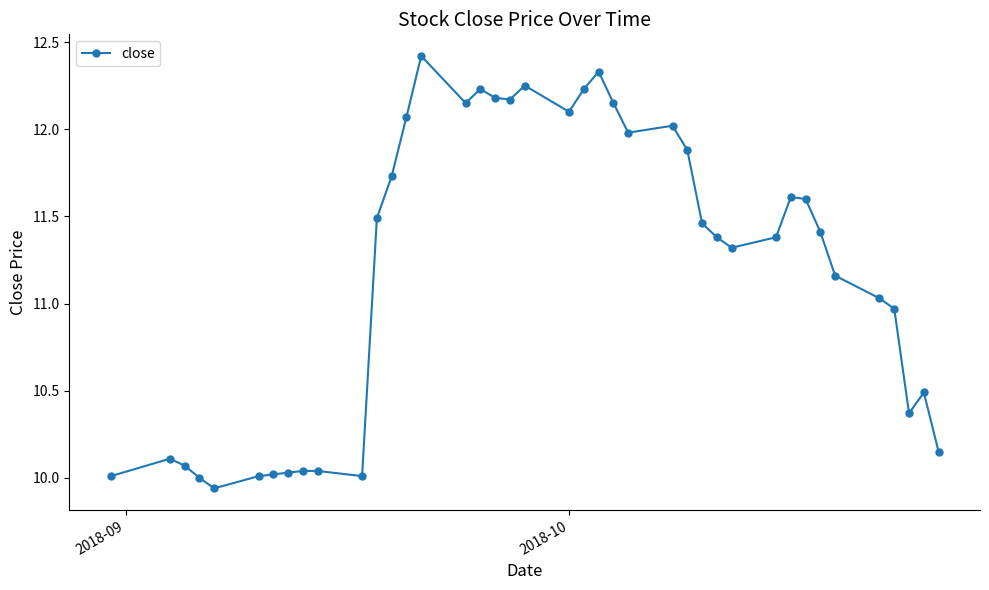

What is the maximum value shown in the chart?

12.4